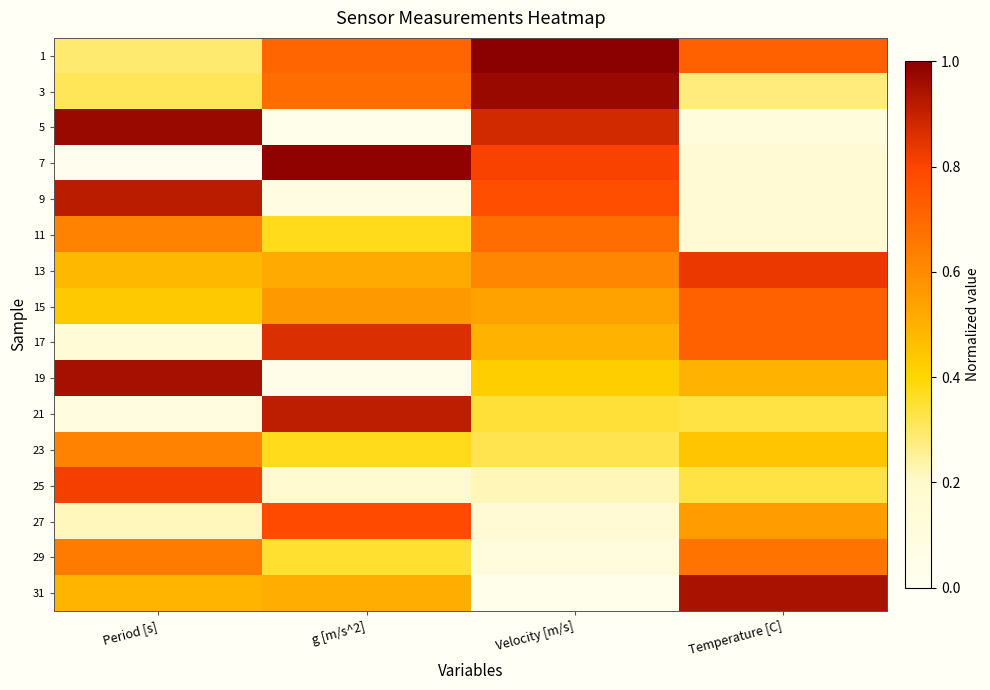

Reading left to right, extract all data points from this chart.

1: Period [s]=0.3	g [m/s^2]=0.7	Velocity [m/s]=1.0	Temperature [C]=0.7
3: Period [s]=0.3	g [m/s^2]=0.7	Velocity [m/s]=1.0	Temperature [C]=0.3
5: Period [s]=1.0	g [m/s^2]=0.0	Velocity [m/s]=0.9	Temperature [C]=0.1
7: Period [s]=0.0	g [m/s^2]=1.0	Velocity [m/s]=0.8	Temperature [C]=0.2
9: Period [s]=0.9	g [m/s^2]=0.1	Velocity [m/s]=0.8	Temperature [C]=0.2
11: Period [s]=0.6	g [m/s^2]=0.4	Velocity [m/s]=0.7	Temperature [C]=0.2
13: Period [s]=0.5	g [m/s^2]=0.5	Velocity [m/s]=0.6	Temperature [C]=0.8
15: Period [s]=0.4	g [m/s^2]=0.6	Velocity [m/s]=0.5	Temperature [C]=0.7
17: Period [s]=0.1	g [m/s^2]=0.9	Velocity [m/s]=0.5	Temperature [C]=0.7
19: Period [s]=1.0	g [m/s^2]=0.0	Velocity [m/s]=0.4	Temperature [C]=0.5
21: Period [s]=0.1	g [m/s^2]=0.9	Velocity [m/s]=0.3	Temperature [C]=0.3
23: Period [s]=0.6	g [m/s^2]=0.4	Velocity [m/s]=0.3	Temperature [C]=0.4
25: Period [s]=0.8	g [m/s^2]=0.2	Velocity [m/s]=0.2	Temperature [C]=0.3
27: Period [s]=0.2	g [m/s^2]=0.8	Velocity [m/s]=0.2	Temperature [C]=0.6
29: Period [s]=0.6	g [m/s^2]=0.4	Velocity [m/s]=0.1	Temperature [C]=0.7
31: Period [s]=0.5	g [m/s^2]=0.5	Velocity [m/s]=0.0	Temperature [C]=0.9